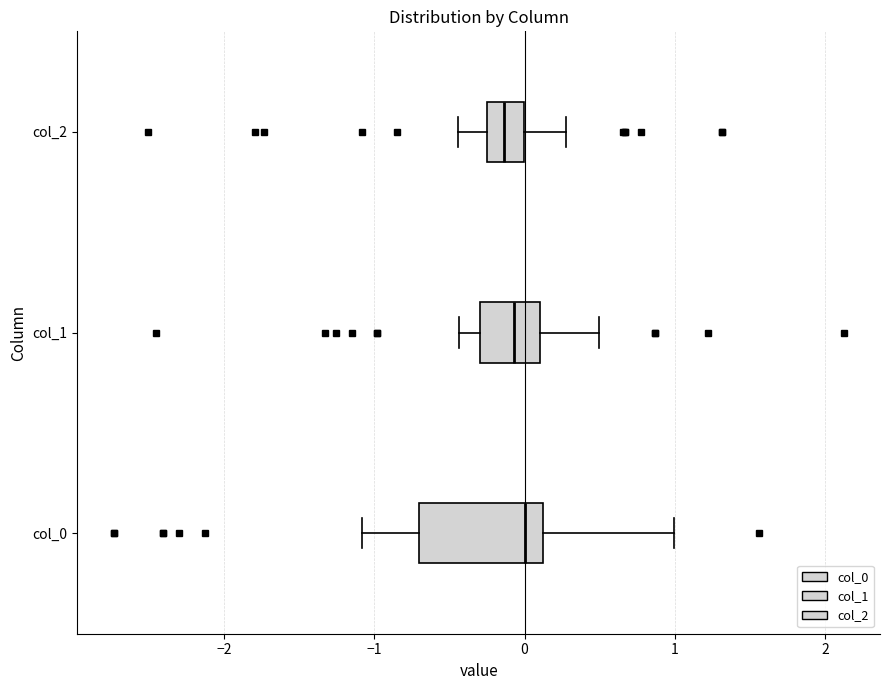

Comparing the boxes themselves (not the whiskers), which one is the widest?

col_0